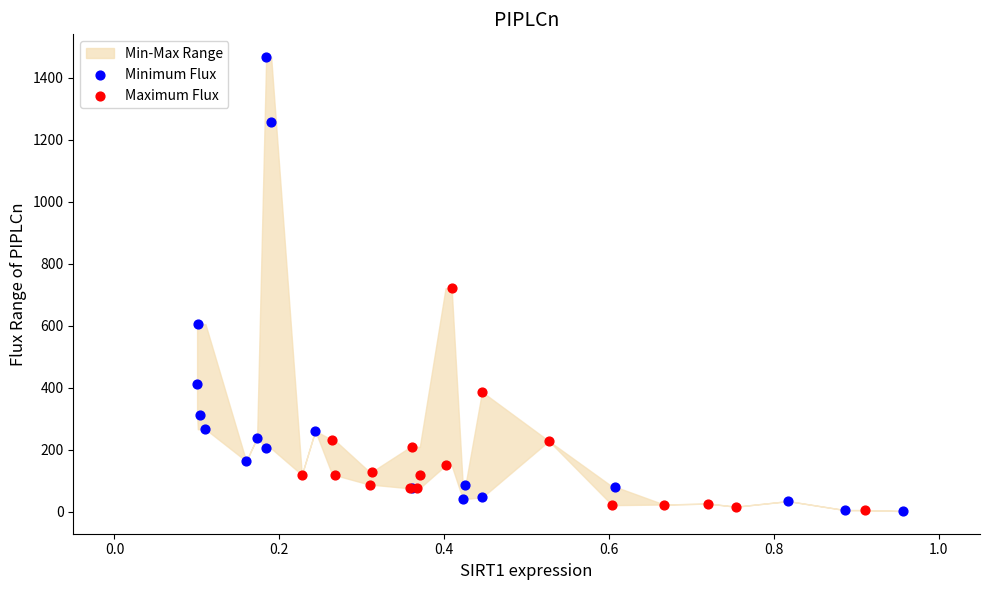

Which series has the largest Y range (max minus min)?

Minimum Flux